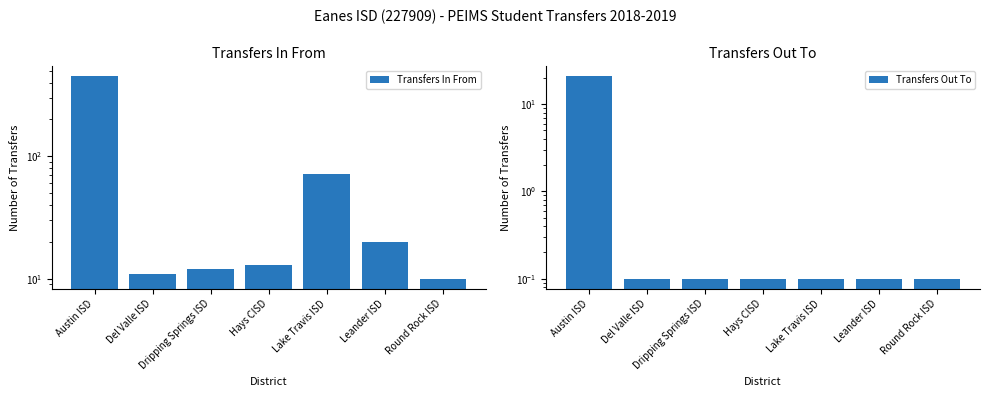

Reading left to right, list all the values displayed in this chart.

Transfers In From: Austin ISD=453.0	Del Valle ISD=11.0	Dripping Springs ISD=12.0	Hays CISD=13.0	Lake Travis ISD=72.0	Leander ISD=20.0	Round Rock ISD=10.0
Transfers Out To: Austin ISD=21.0	Del Valle ISD=0.1	Dripping Springs ISD=0.1	Hays CISD=0.1	Lake Travis ISD=0.1	Leander ISD=0.1	Round Rock ISD=0.1